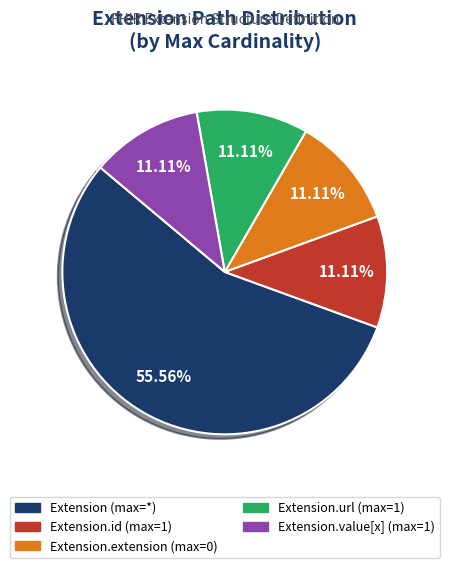

Is there any slice that represents more than half of the pie?

Yes